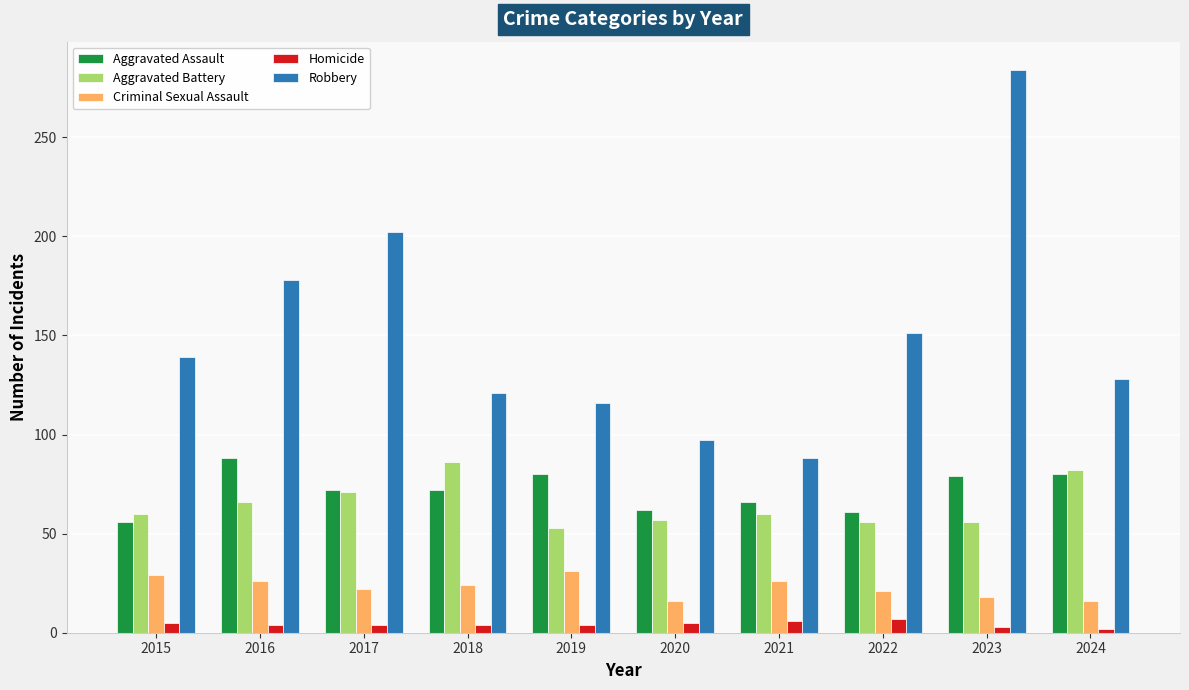

What is the difference between the second highest and second lowest values in the Homicide series?

3